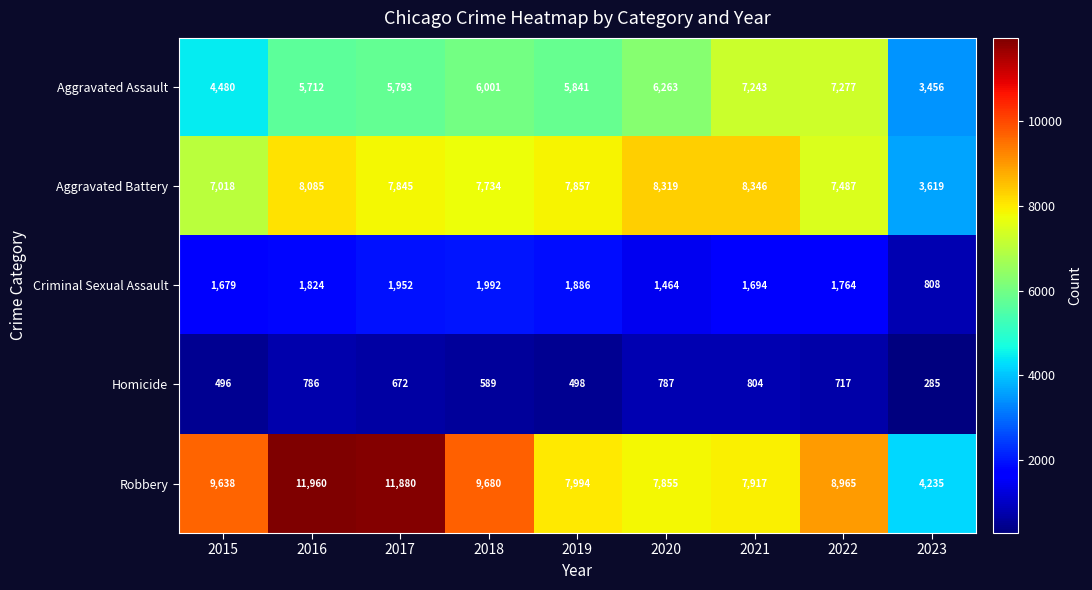

Between 2015 and 2018, which series saw the biggest shift?

Aggravated Assault